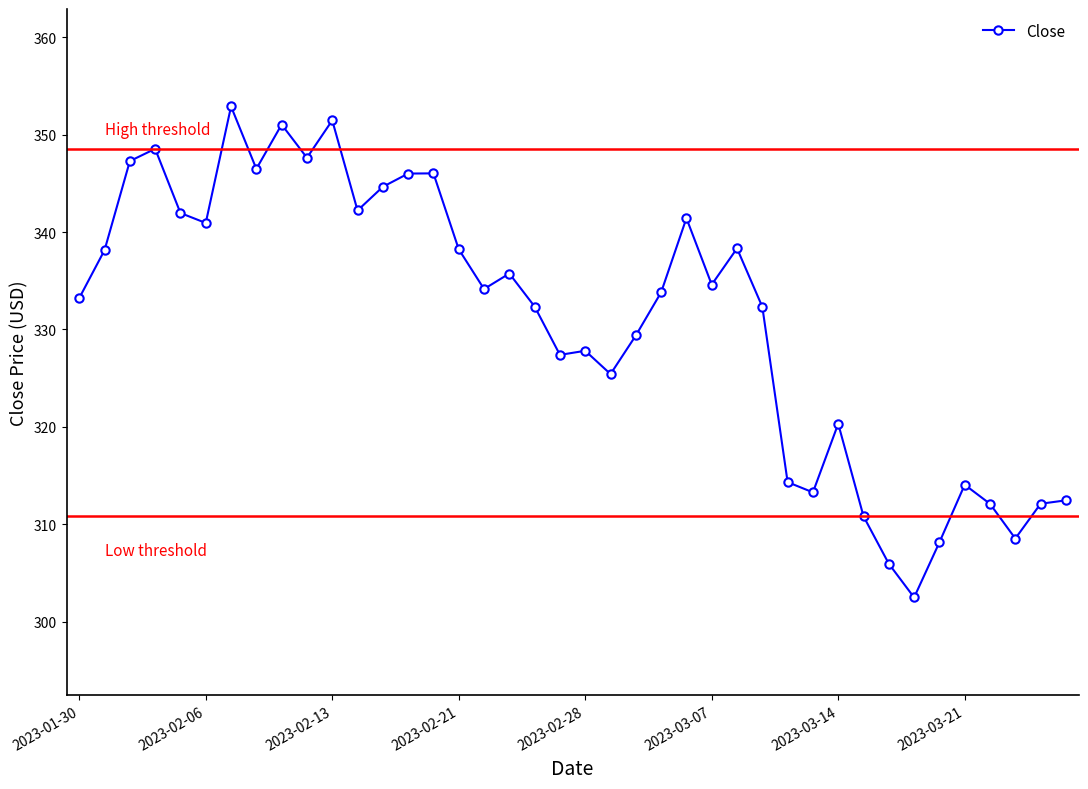

What is the difference between the maximum and minimum values?

50.4